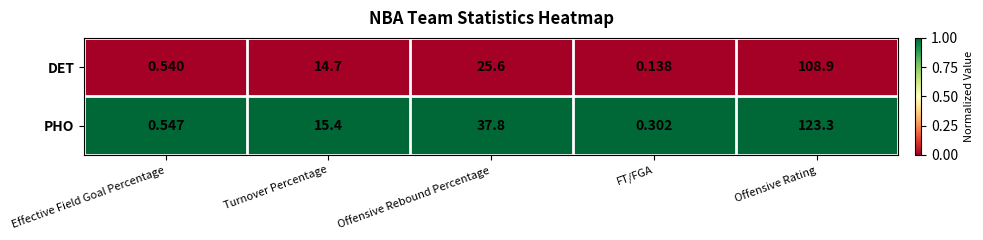

At which label does PHO first exceed 15?

Turnover Percentage